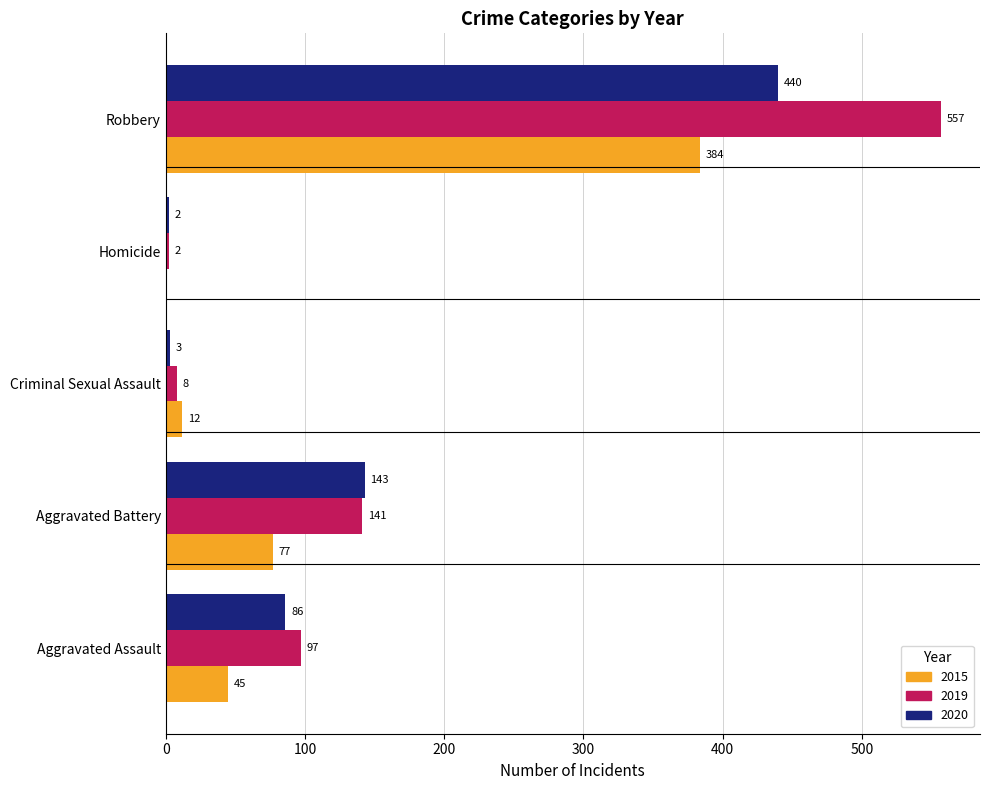

What is the difference between the 2015 values at Homicide and Criminal Sexual Assault?

12